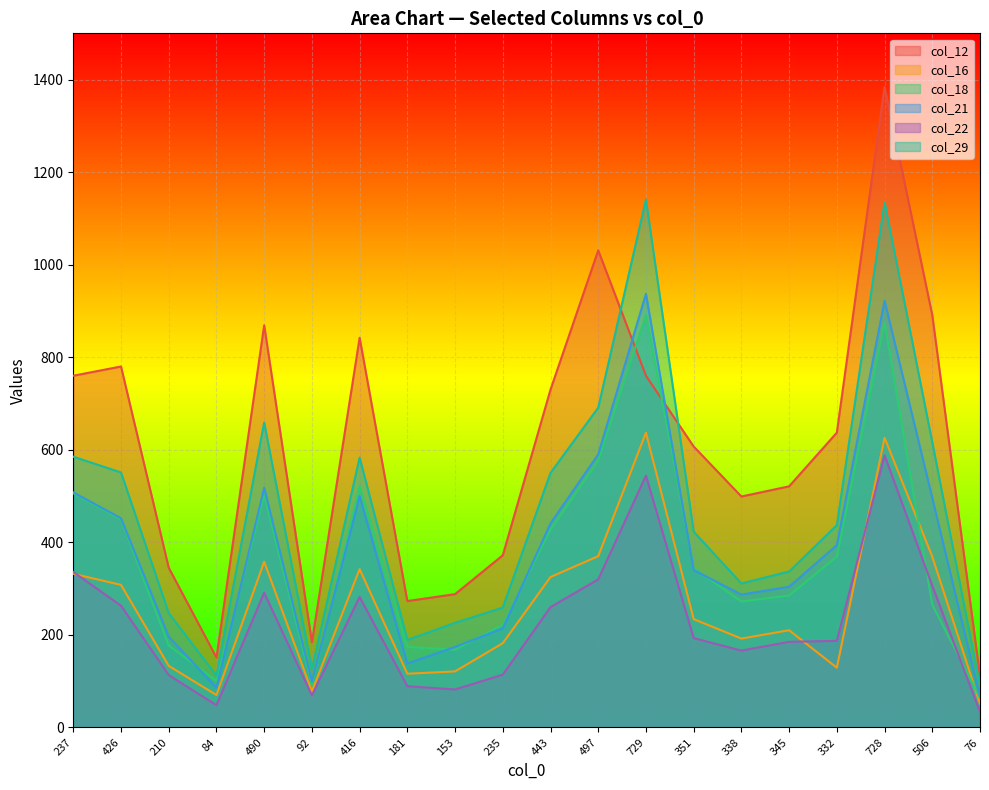

Between 235 and 351, which series saw the biggest shift?

col_12